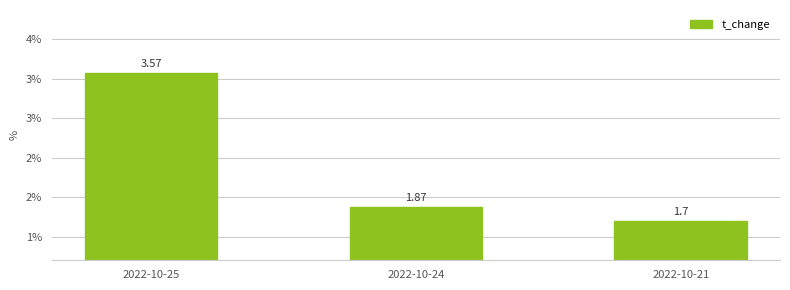

Are the bars horizontal?

No